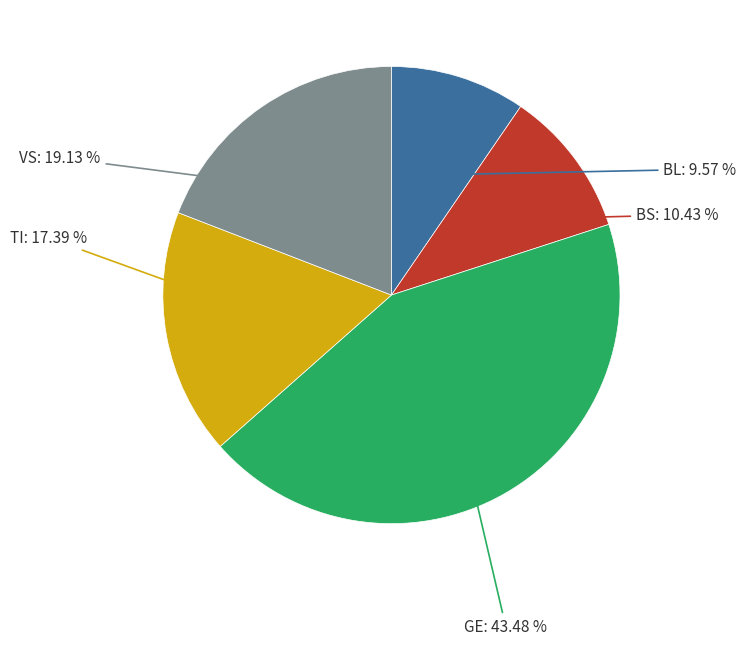

Is there any slice that represents more than half of the pie?

No